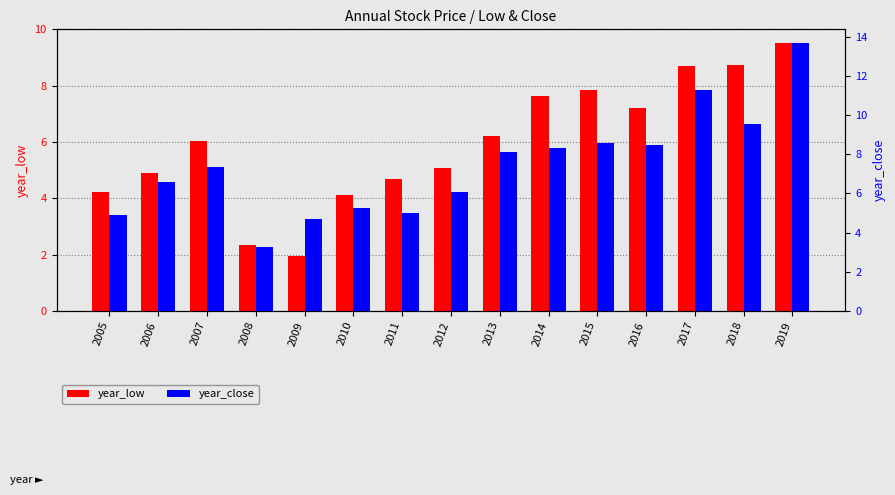

What are all the series names shown in the legend?

year_low, year_close